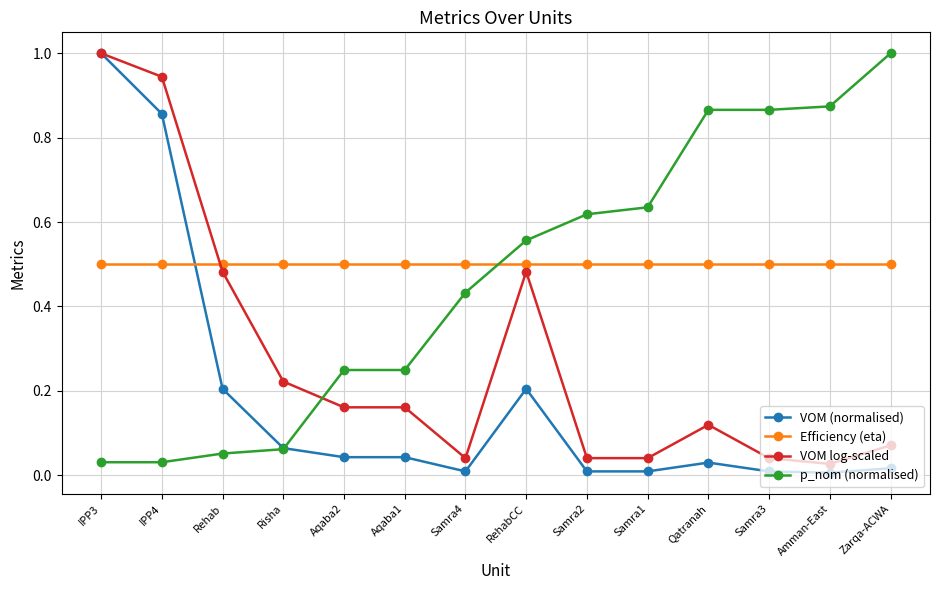

Is it true that p_nom (normalised) equals 0.2 at Aqaba1?

True